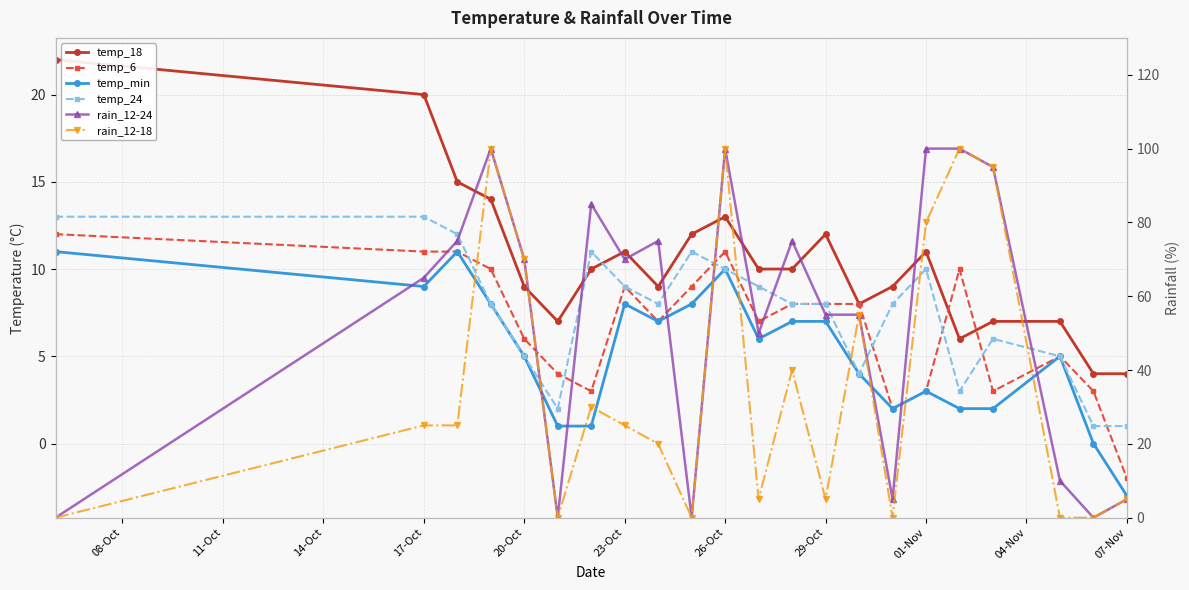

Reading left to right, extract all data points from this chart.

temp_18: 22	20	15	14	9	7	10	11	9	12	13	10	10	12	8	9	11	6	7	7	4	4
temp_6: 12	11	11	10	6	4	3	9	7	9	11	7	8	8	8	2	3	10	3	5	3	-2
temp_min: 11	9	11	8	5	1	1	8	7	8	10	6	7	7	4	2	3	2	2	5	0	-3
temp_24: 13	13	12	8	5	2	11	9	8	11	10	9	8	8	4	8	10	3	6	5	1	1
rain_12-24: 0	65	75	100	70	0	85	70	75	0	100	50	75	55	55	5	100	100	95	10	0	5
rain_12-18: 0	25	25	100	70	0	30	25	20	0	100	5	40	5	55	0	80	100	95	0	0	5